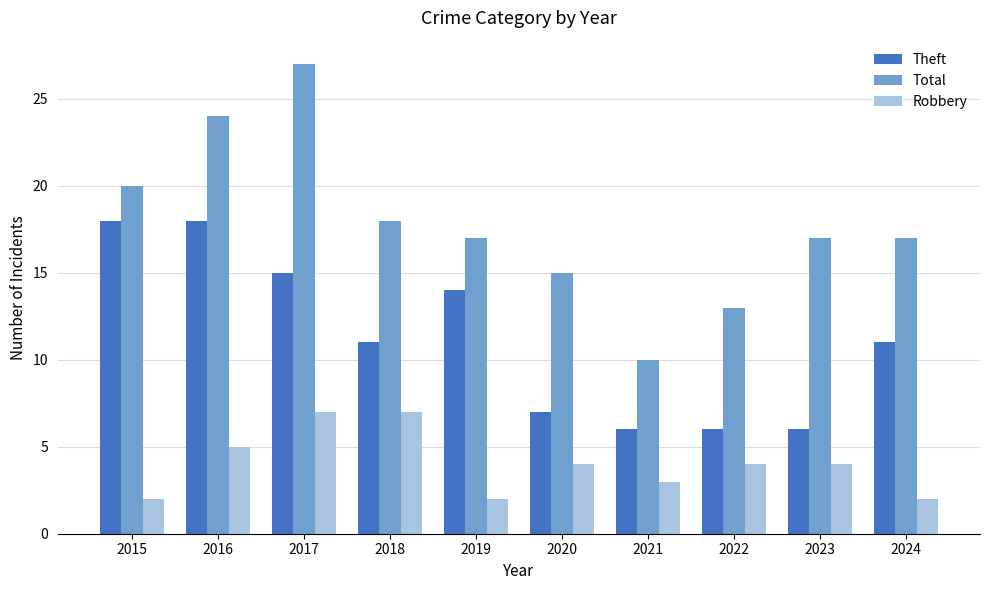

What is the highest value of the Robbery series?

7